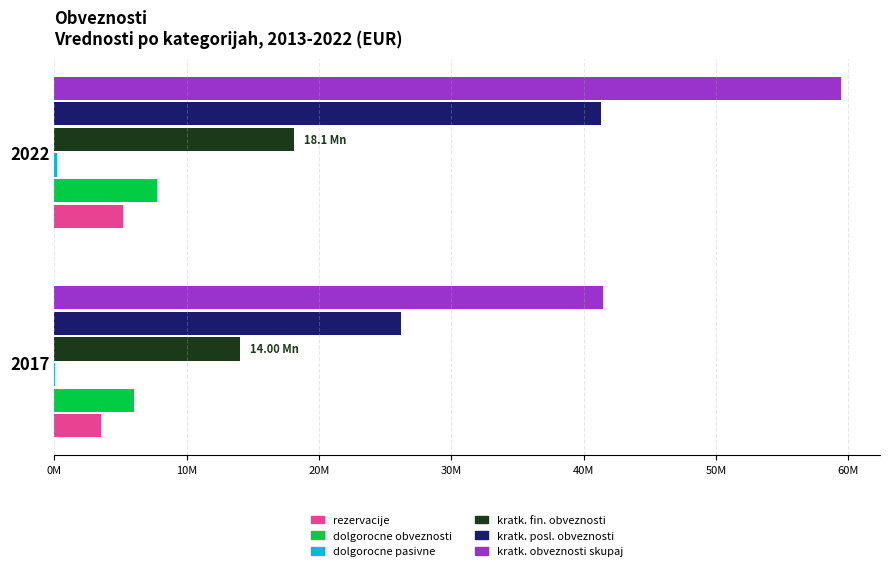

Count the kratk. obveznosti skupaj values in the range 41434412 to 59409552.

2